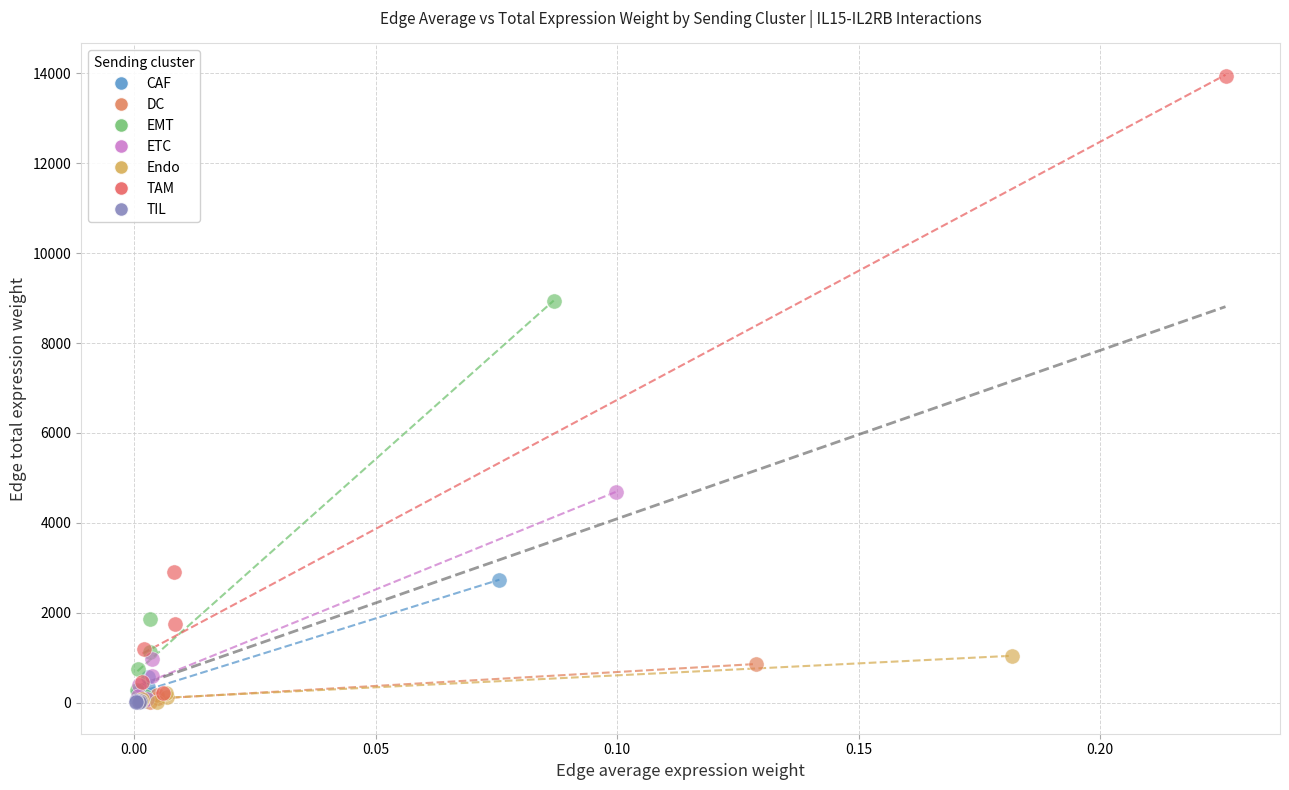

Which series contains the highest Y value?

TAM